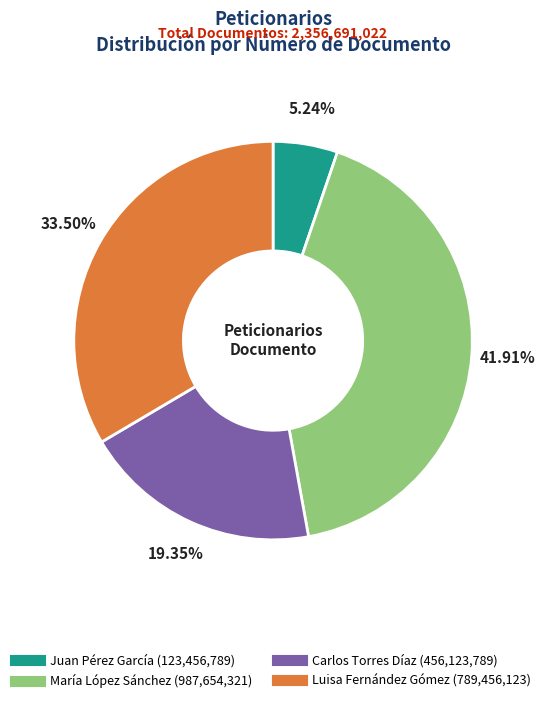

Does any single category account for the majority?

No